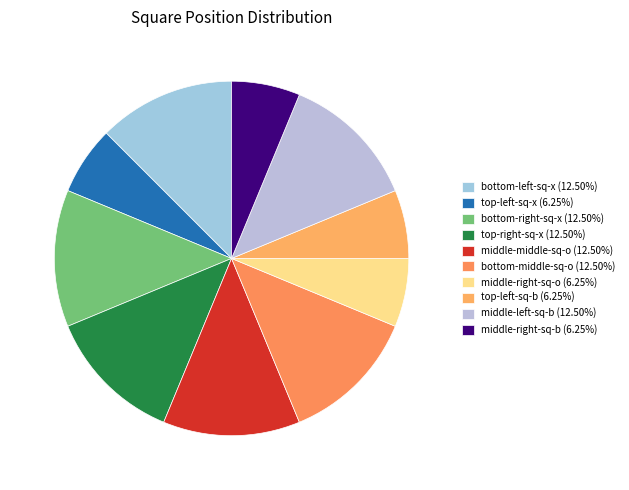

Count the number of slices in the pie.

10